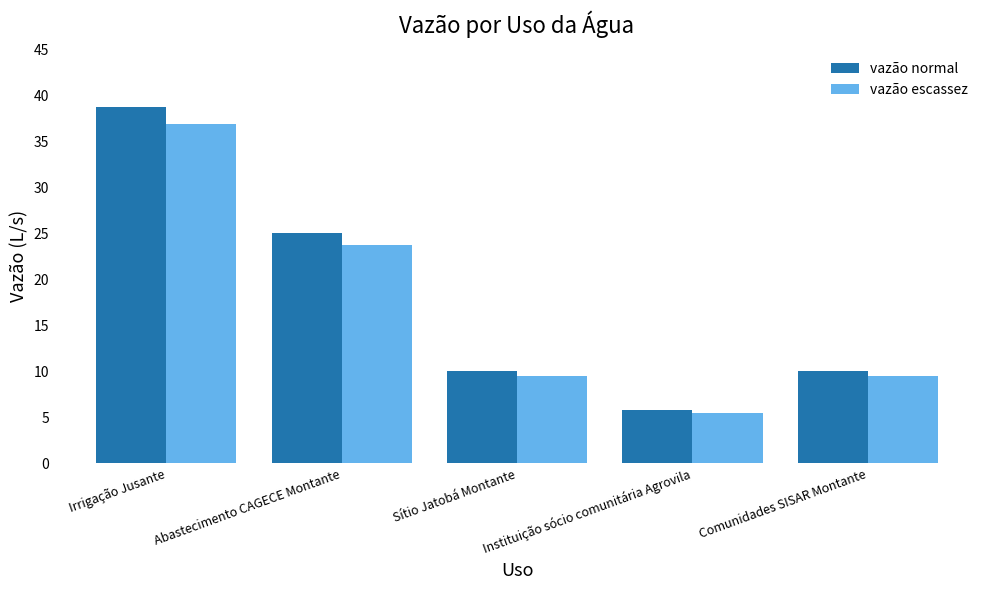

How many bars are there in each group?

2